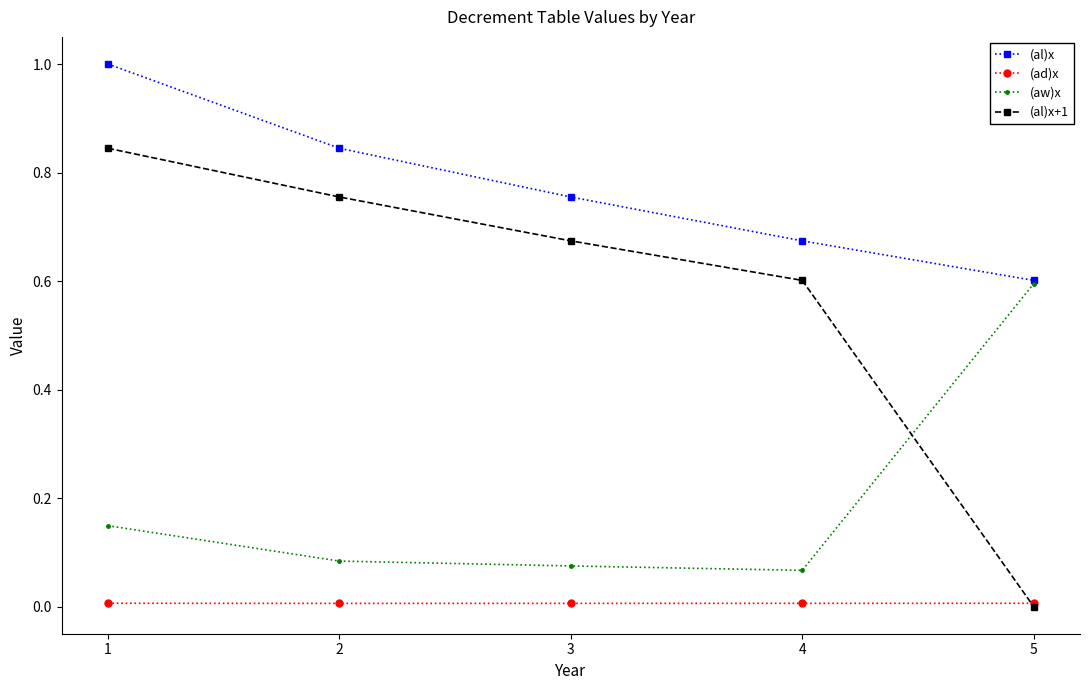

What are all the series names shown in the legend?

(al)x, (ad)x, (aw)x, (al)x+1